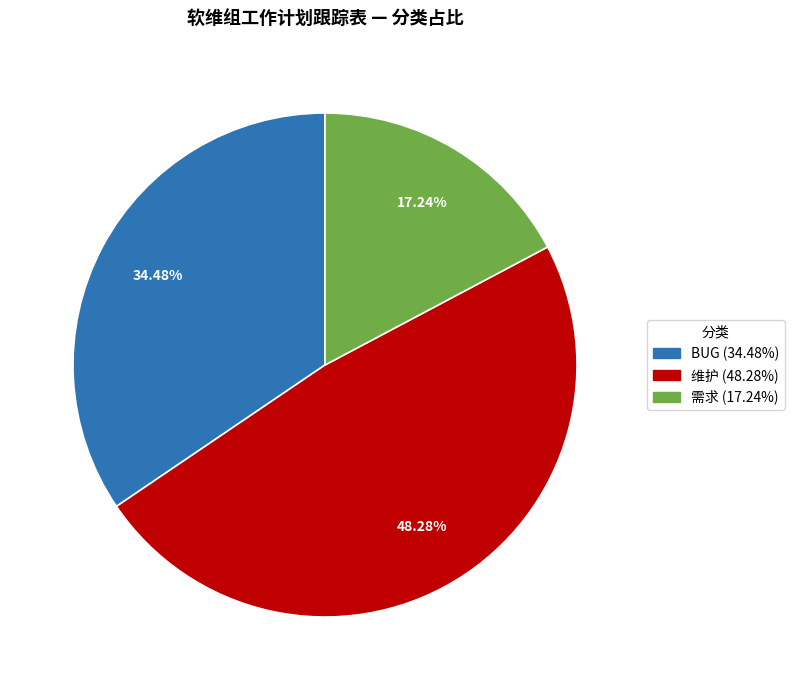

Which category has the smallest portion of the pie?

需求